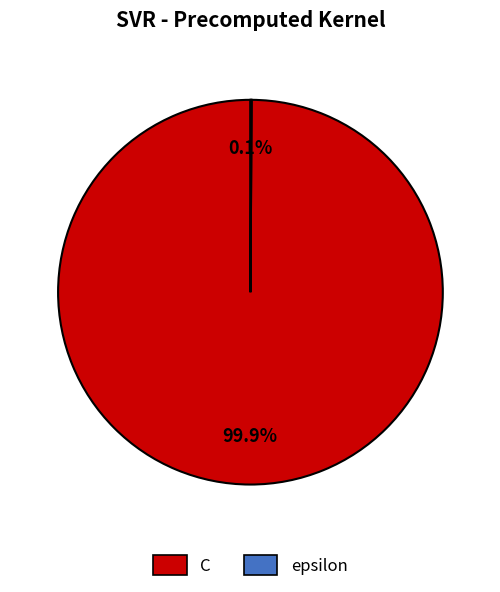

Which category has the biggest portion of the pie?

C